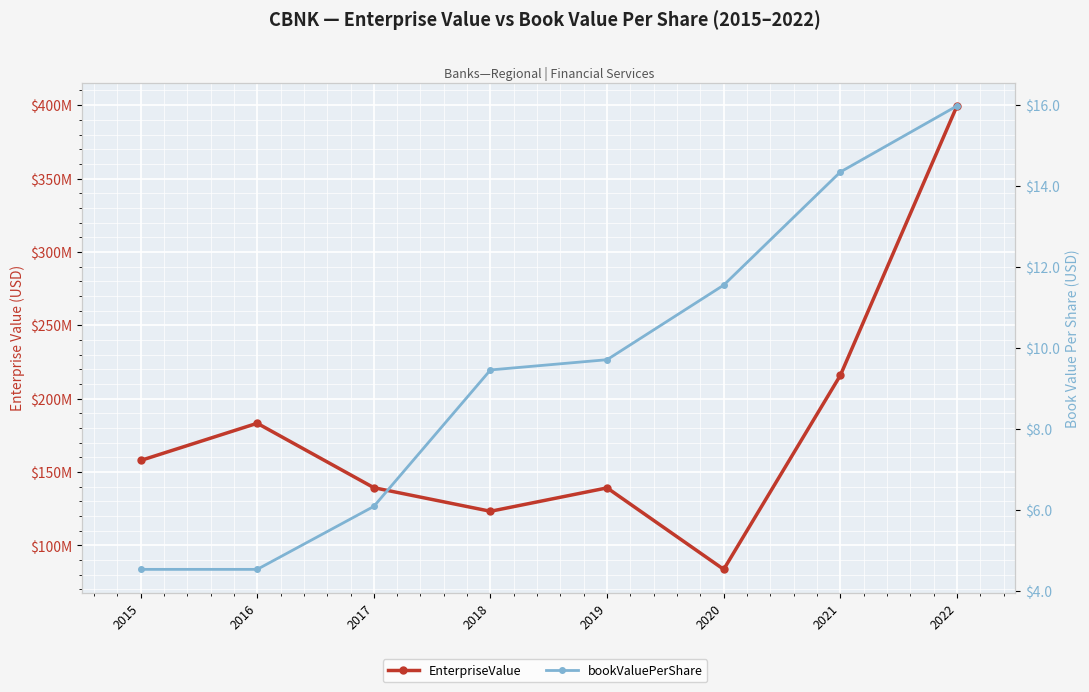

Rank the series at 2021 from lowest to highest value.

bookValuePerShare, EnterpriseValue